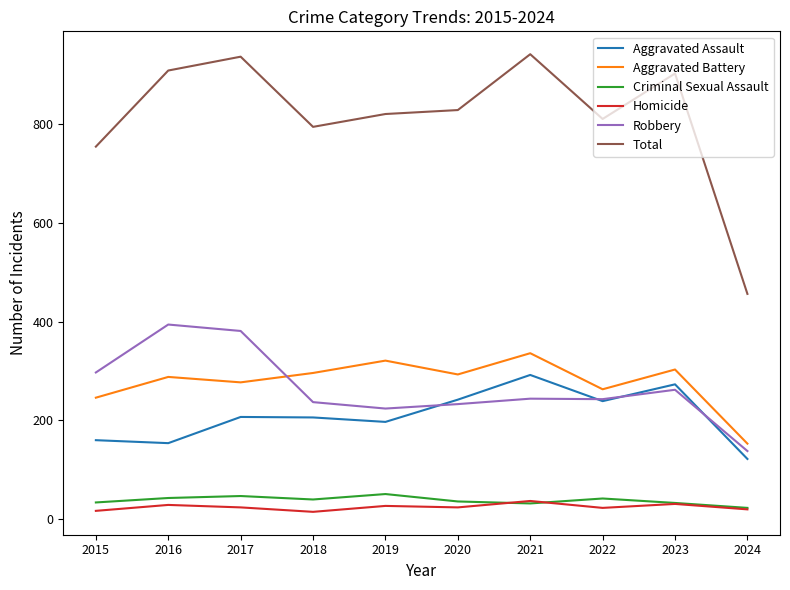

Between which two adjacent categories do Robbery and Aggravated Assault first intersect?

2019 and 2020